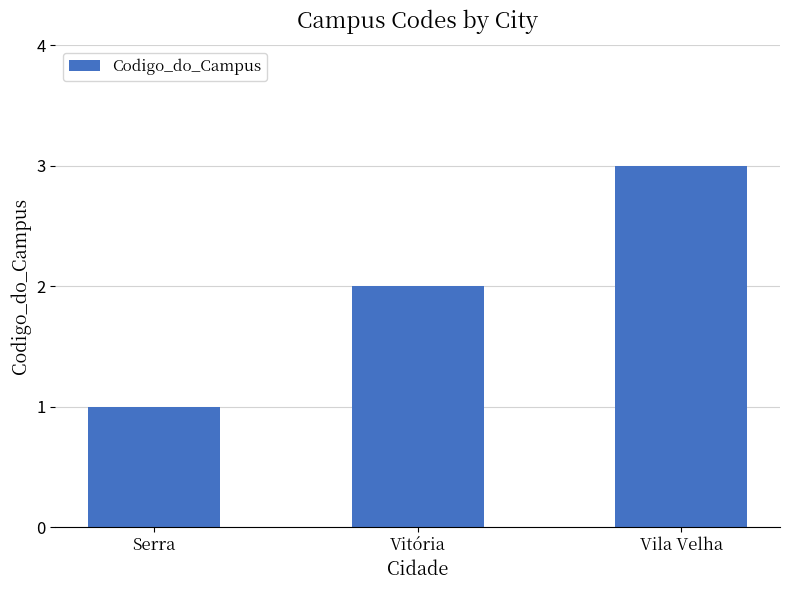

Read the value at Serra.

1